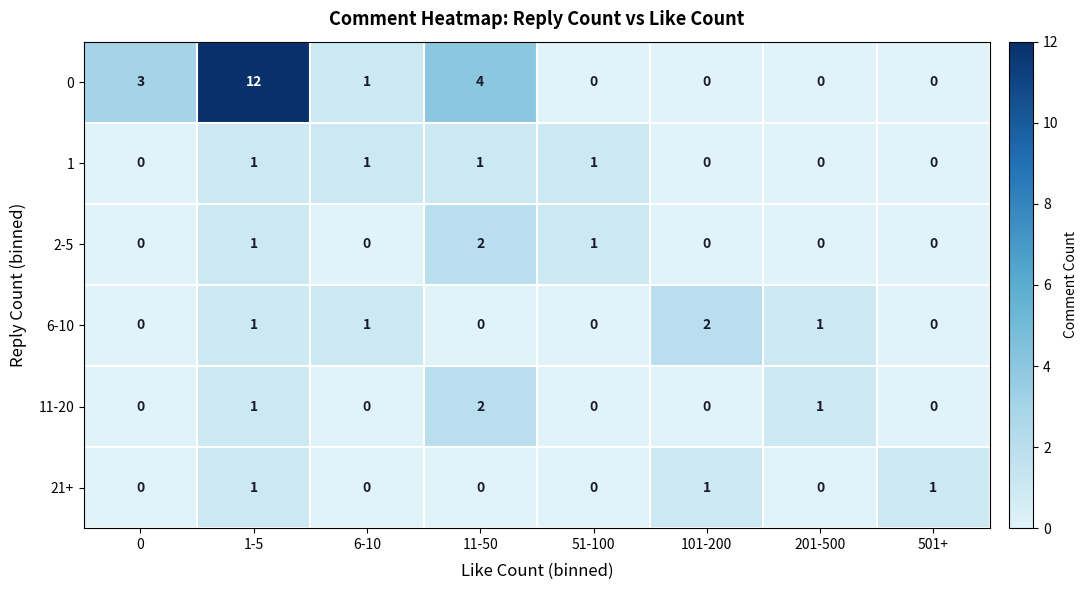

Is it true that 2-5 equals 0 at 6-10?

True